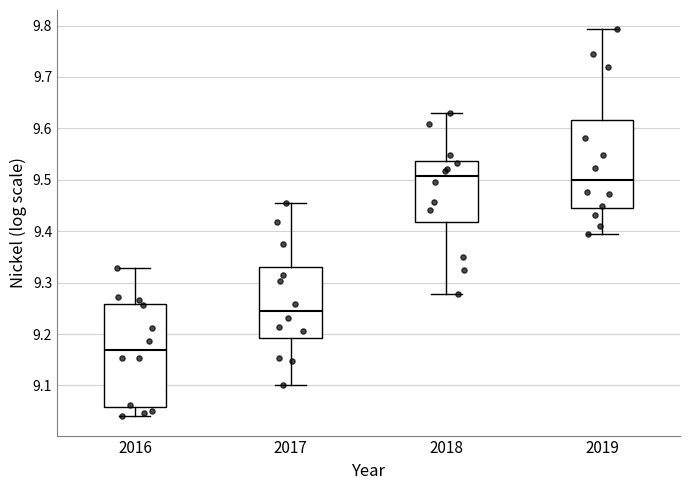

Reading left to right, read every box against the y-axis: the position of its median line, the range the box covers, and the ends of its whiskers. The values are not printed on the chart, so give them approximately, as read against the axis.

2016: median 9.17, box 9.06 to 9.26, whiskers 9.04 to 9.33
2017: median 9.25, box 9.19 to 9.33, whiskers 9.10 to 9.45
2018: median 9.51, box 9.42 to 9.54, whiskers 9.28 to 9.63
2019: median 9.50, box 9.44 to 9.62, whiskers 9.39 to 9.79